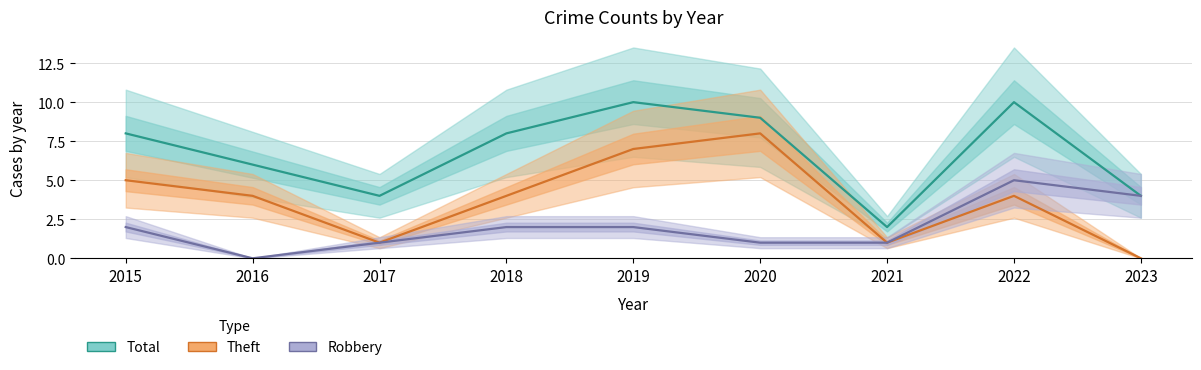

Between 2022 and 2023, which series saw the biggest shift?

Total